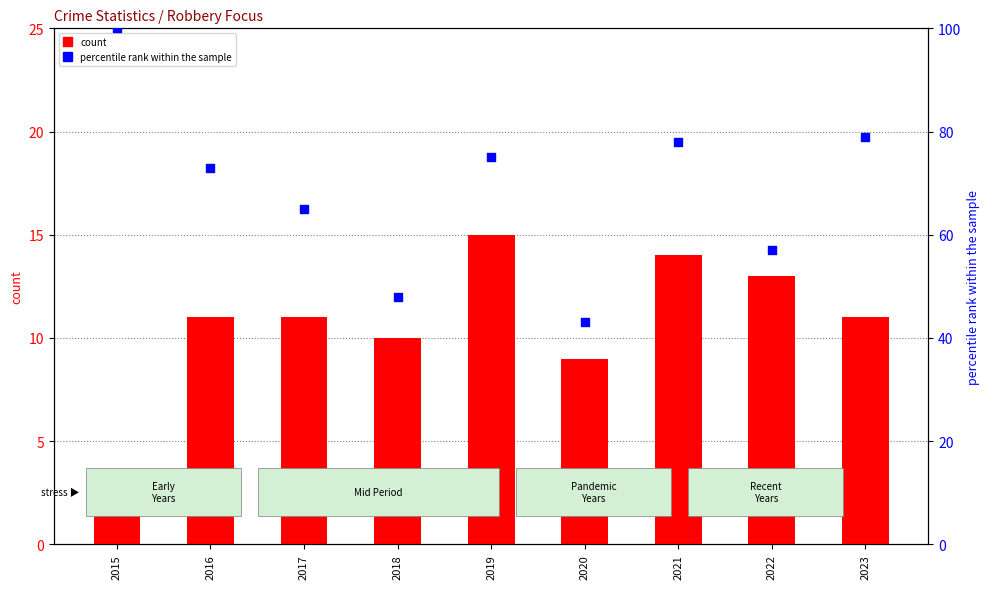

Which series contains the highest Y value?

percentile rank within the sample